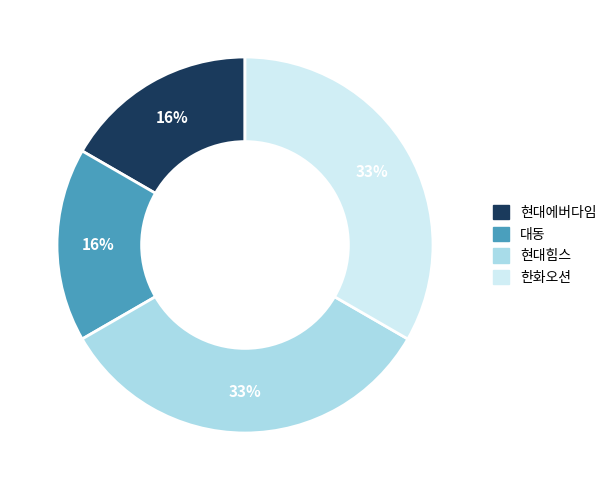

Which category has the smallest portion of the pie?

현대에버다임